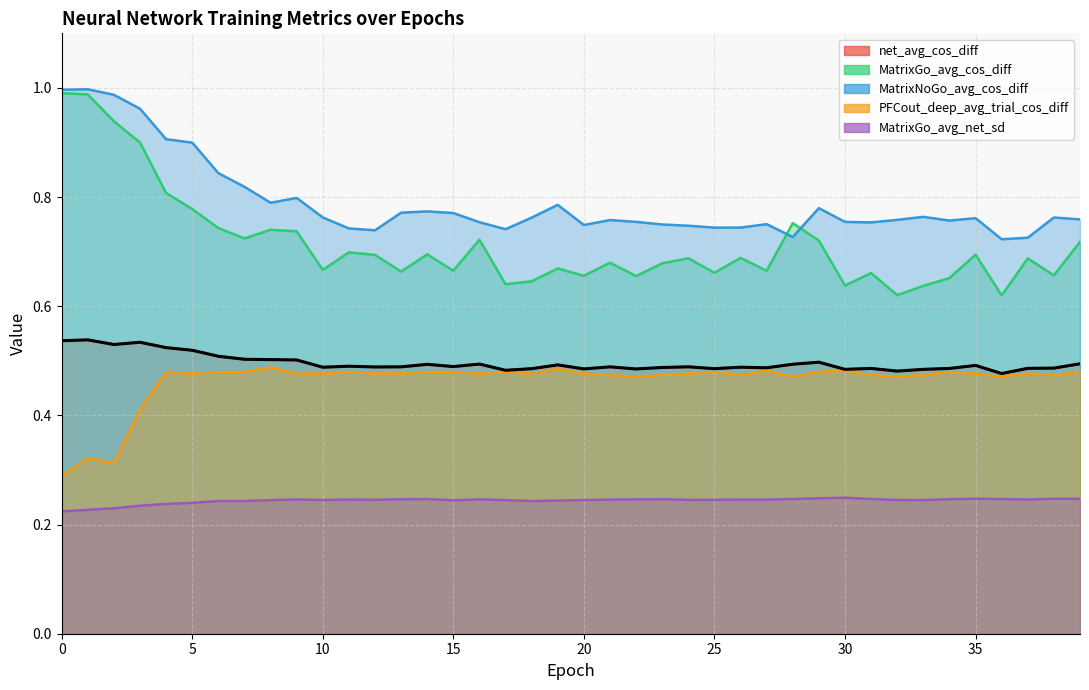

What is the value of the net_avg_cos_diff point at the 40th from the left?

0.5